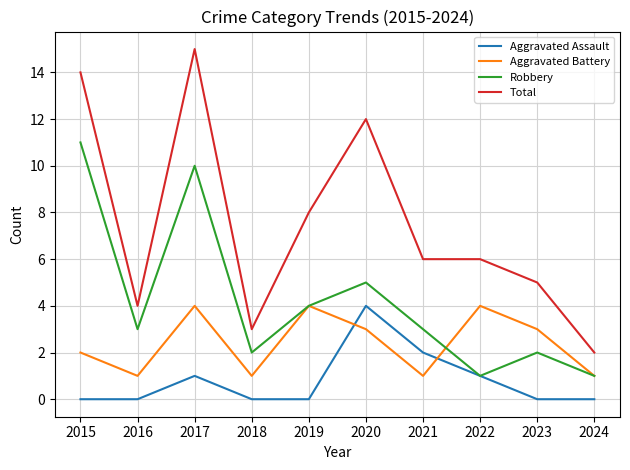

Rank the series at 2016 from highest to lowest value.

Total, Robbery, Aggravated Battery, Aggravated Assault